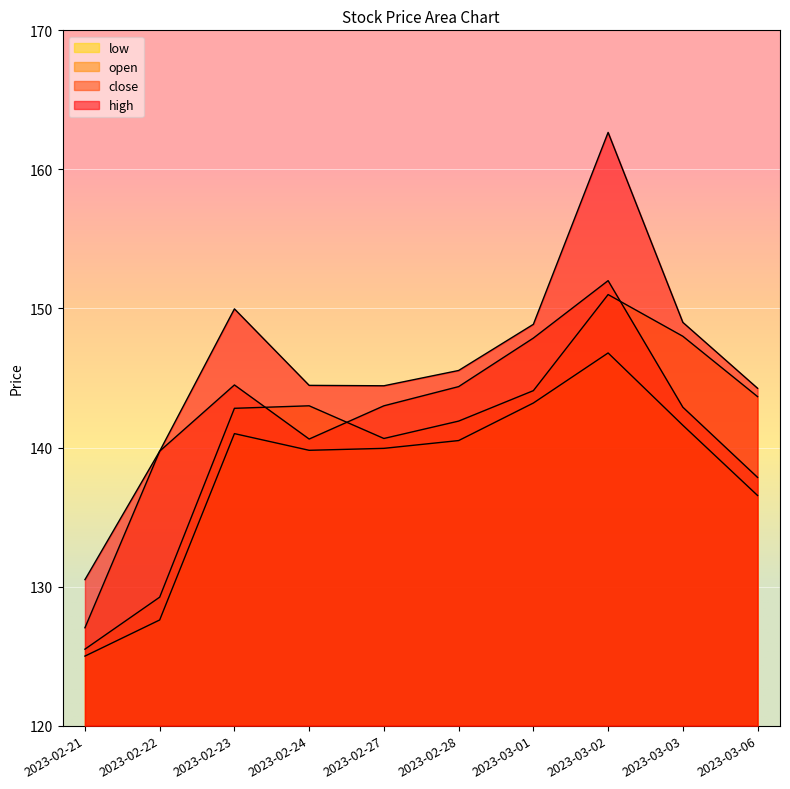

What is the sum of the open values at 2023-02-21 and 2023-03-03?

273.5